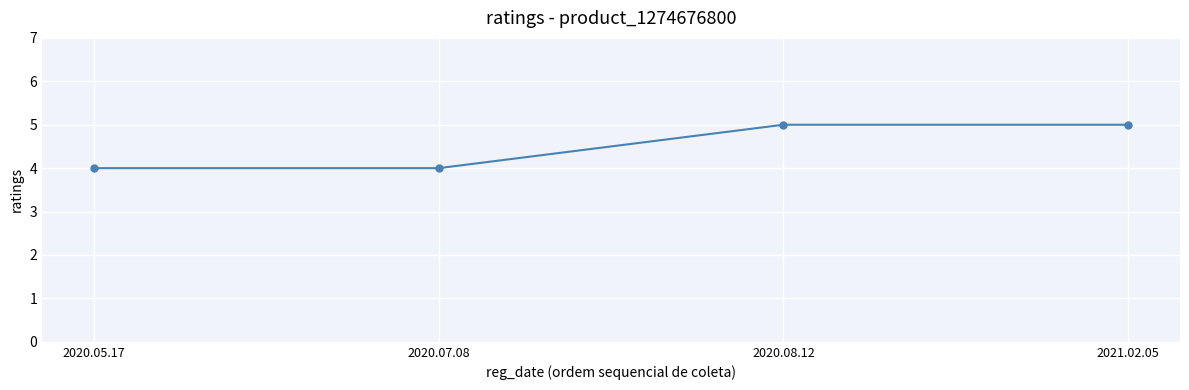

How many lines are shown in the chart?

1